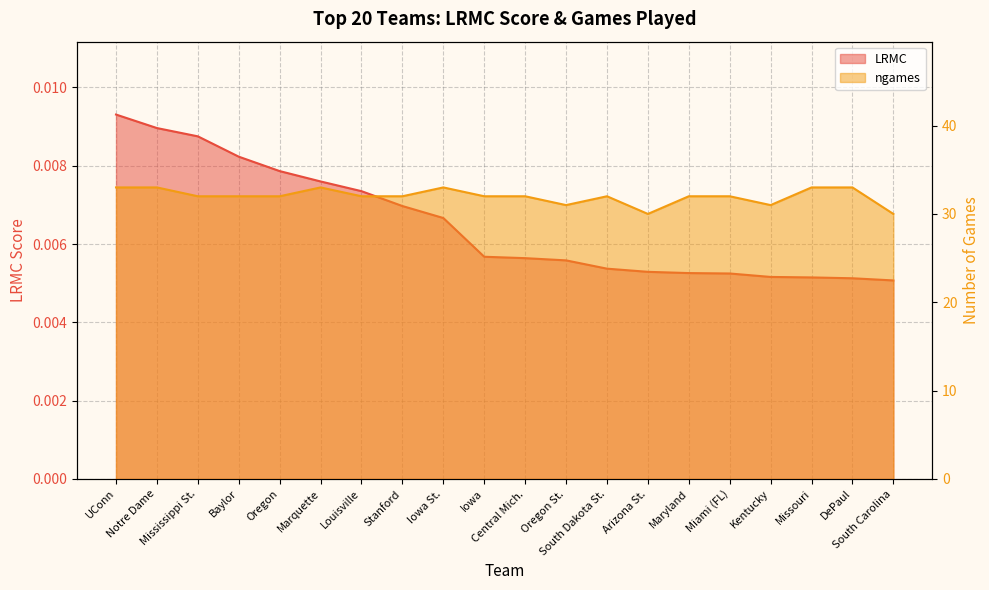

The ngames series shows 13.3 at Oregon St.. True or false?

False